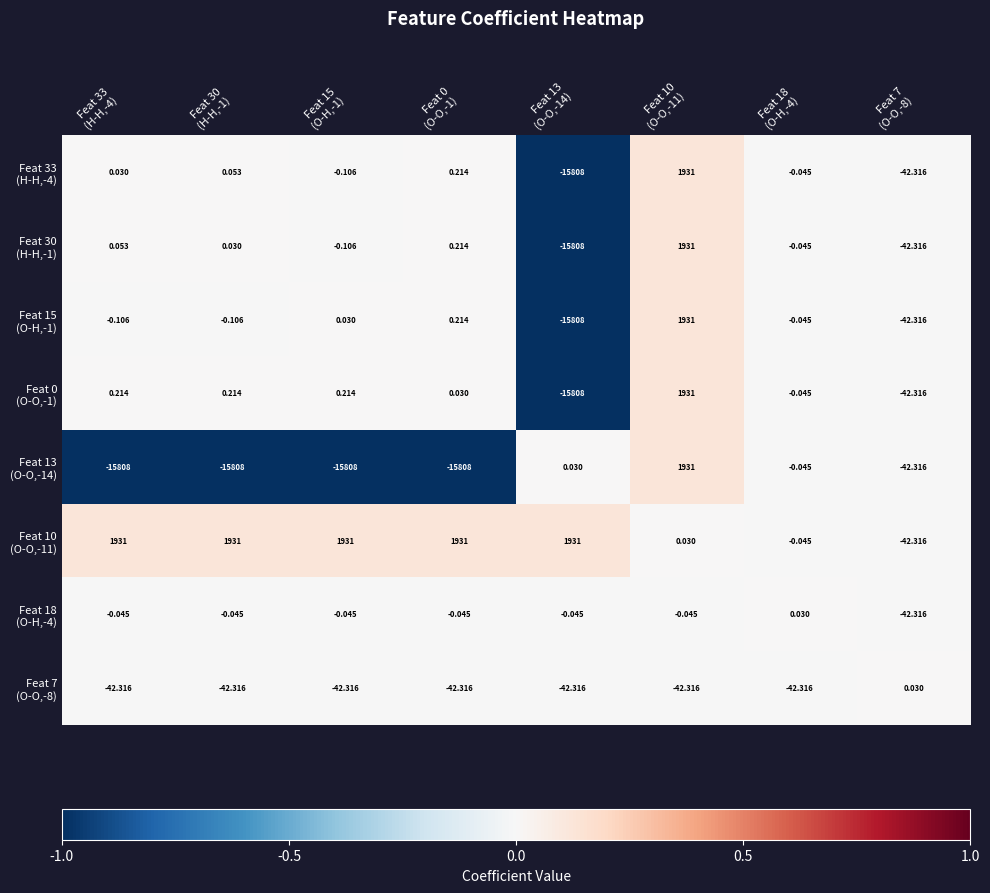

Count the number of data series in this chart.

8